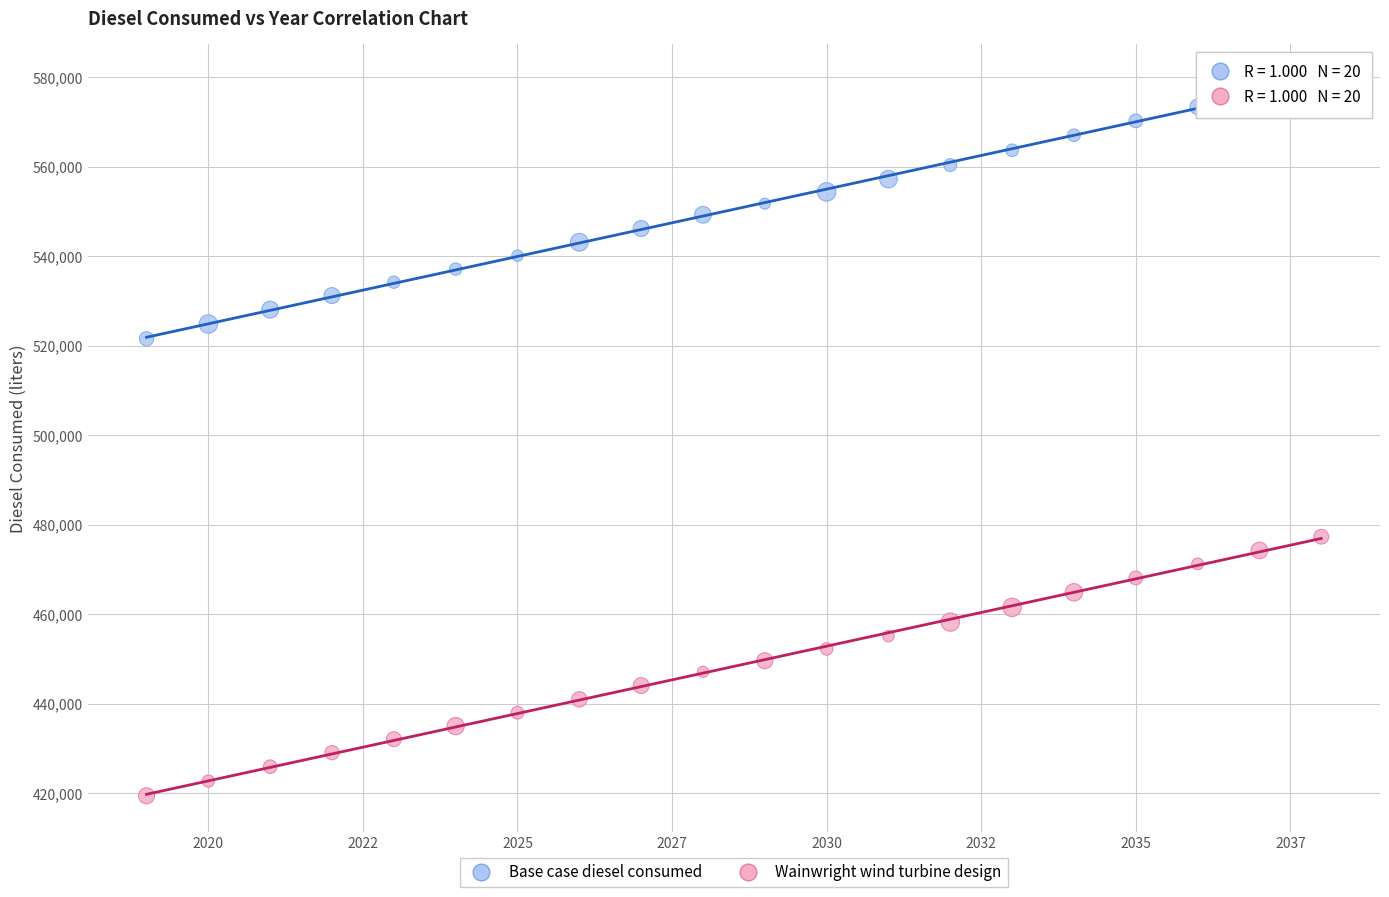

Across all data points, what is the range of Y values (max minus min)?

160012.1